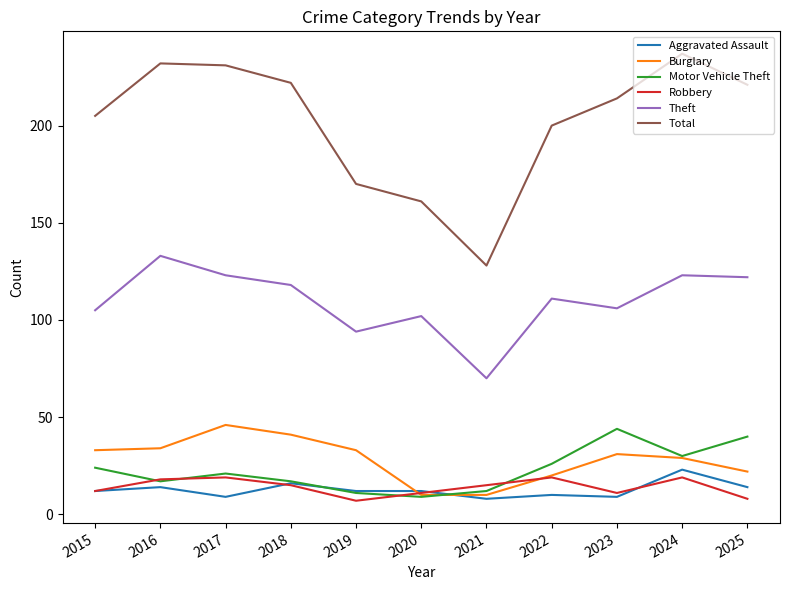

True or false: Theft and Aggravated Assault intersect in this chart.

False